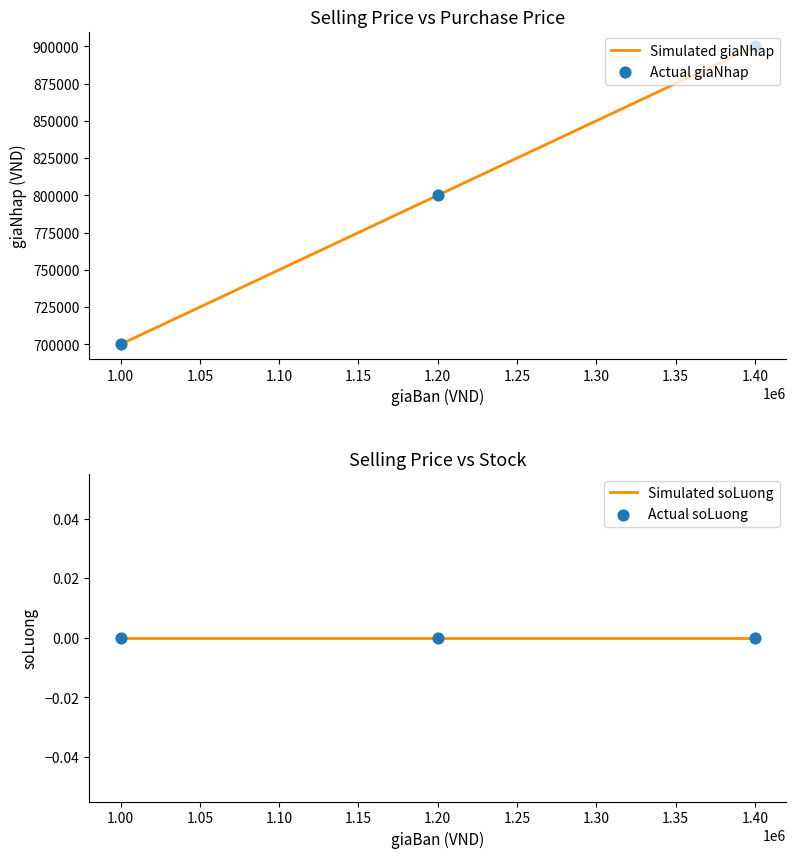

Is the value of Simulated giaNhap at 1.00 greater than the value of Simulated soLuong at 1.20?

Yes